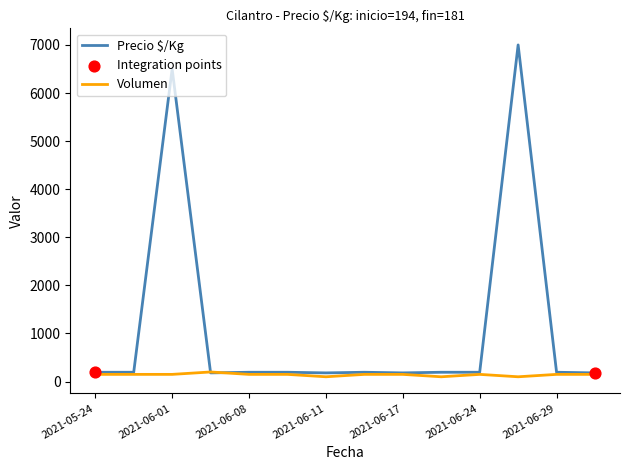

Rank the series by their average value, from lowest to highest.

Volumen, Precio $/Kg